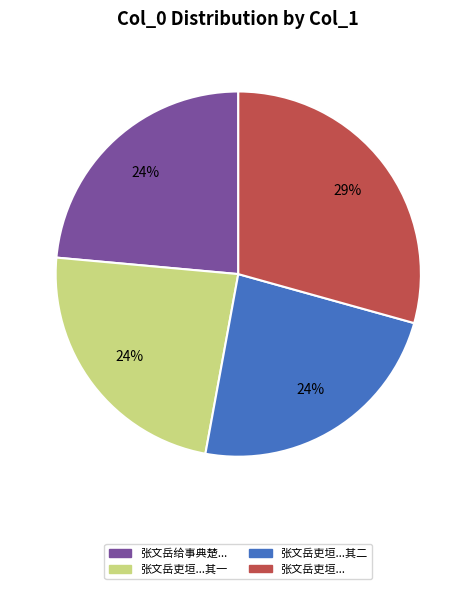

To the nearest percent, what is the average slice percentage?

25%